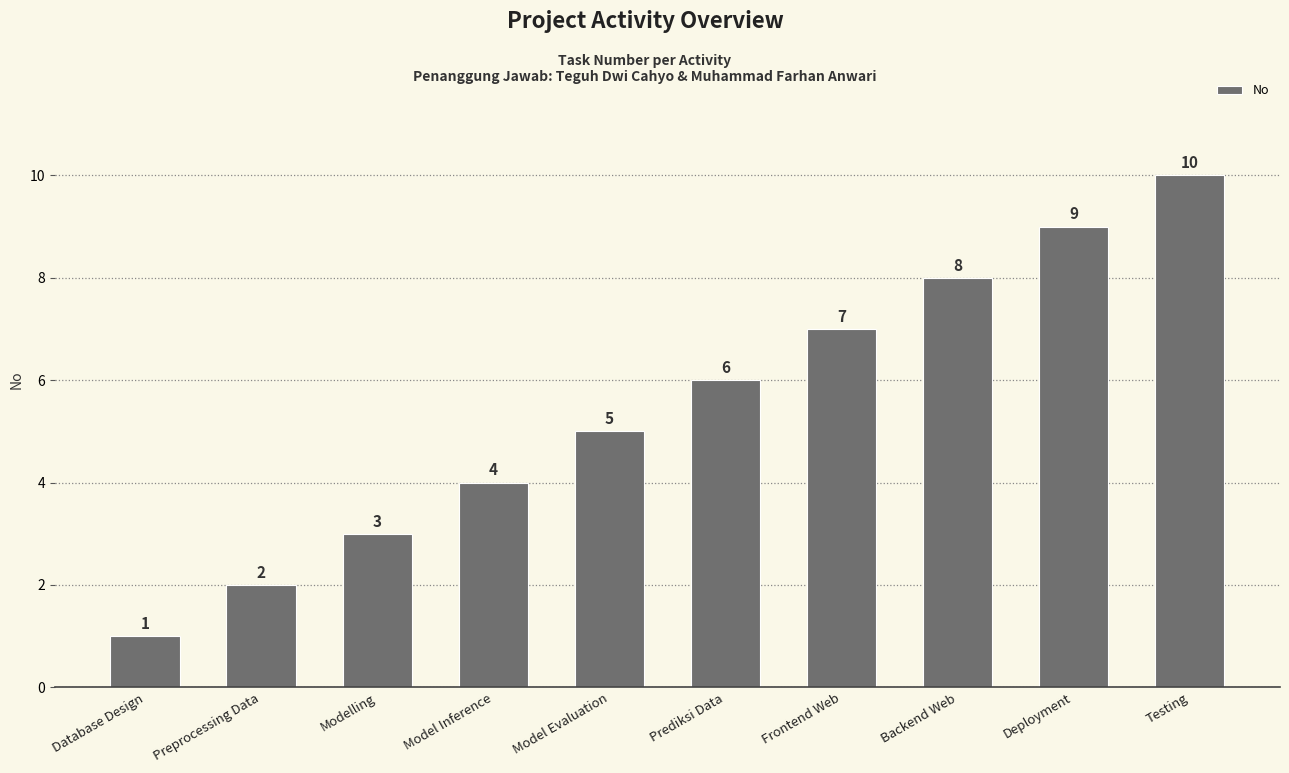

What is the average value?

6